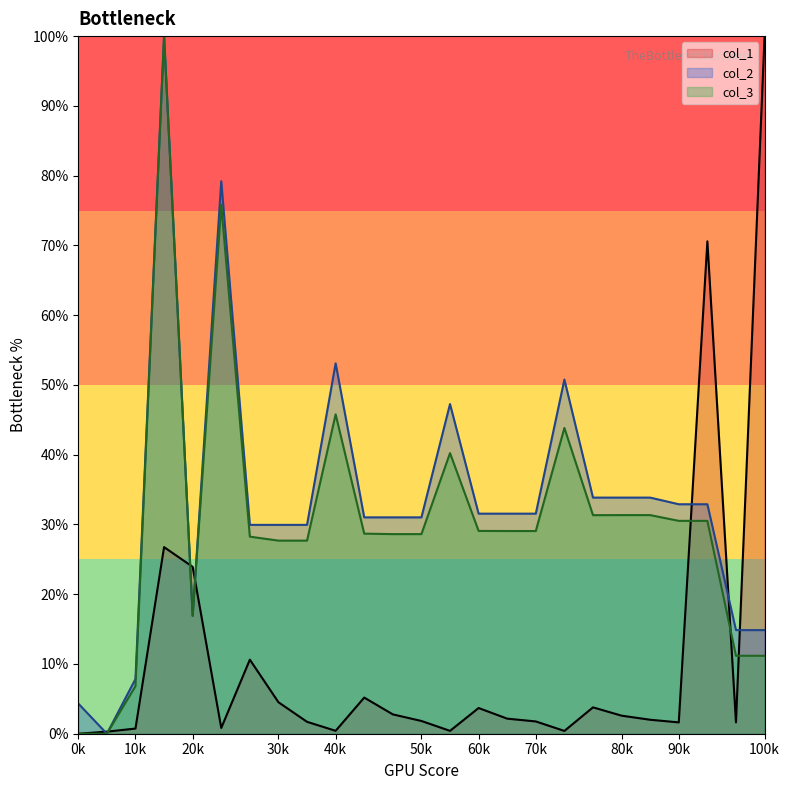

Reading left to right, extract all data points from this chart.

col_1: 0.0	0.0	0.0	0.3	0.2	0.0	0.1	0.0	0.0	0.0	0.1	0.0	0.0	0.0	0.0	0.0	0.0	0.0	0.0	0.0	0.0	0.0	0.7	0.0	1.0
col_2: 0.0	0.0	0.1	1.0	0.2	0.8	0.3	0.3	0.3	0.5	0.3	0.3	0.3	0.5	0.3	0.3	0.3	0.5	0.3	0.3	0.3	0.3	0.3	0.1	0.1
col_3: 0.0	0.0	0.1	1.0	0.2	0.8	0.3	0.3	0.3	0.5	0.3	0.3	0.3	0.4	0.3	0.3	0.3	0.4	0.3	0.3	0.3	0.3	0.3	0.1	0.1